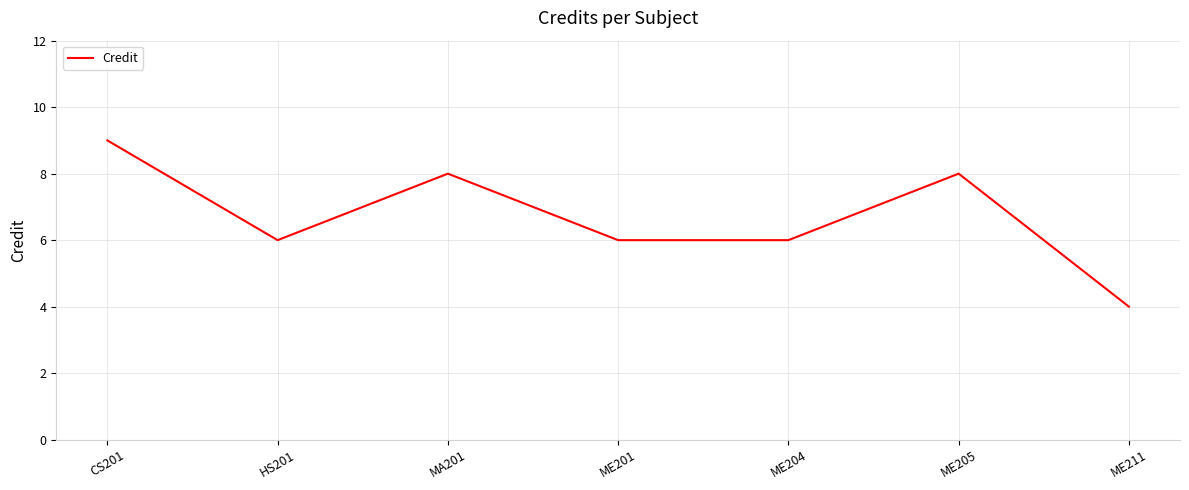

Reading left to right, transcribe all the data shown in this chart.

CS201=9	HS201=6	MA201=8	ME201=6	ME204=6	ME205=8	ME211=4